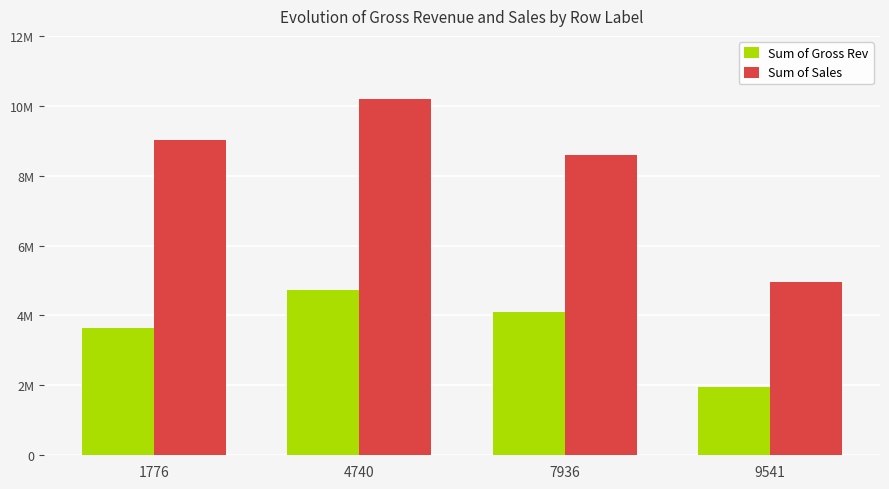

Where does the Sum of Gross Rev series first go above 4088229?

4740